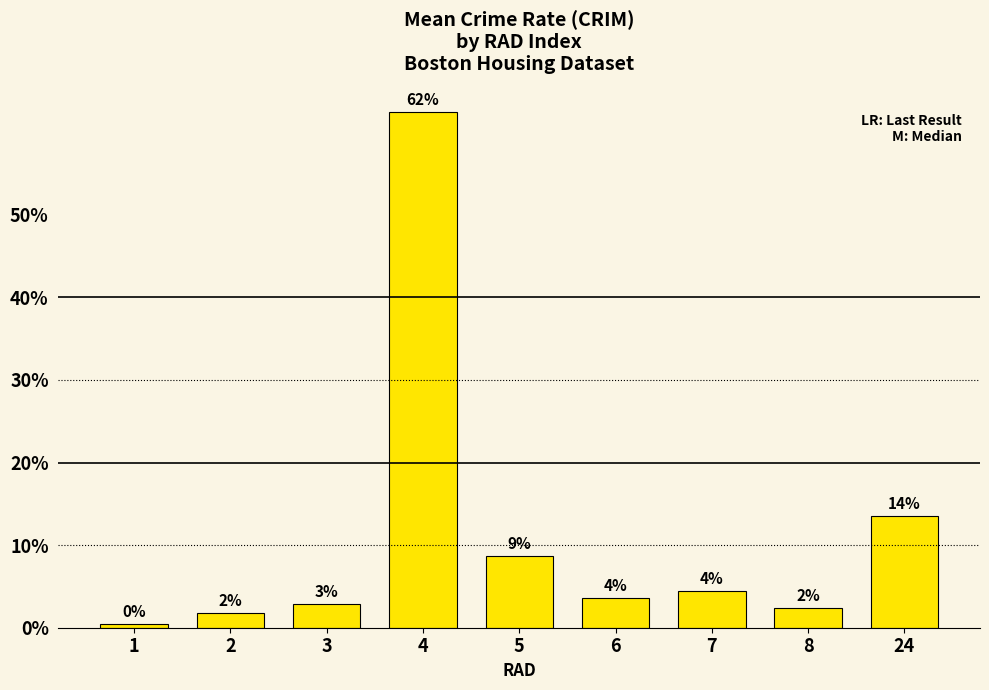

What is the approximate value at 3?

2.8